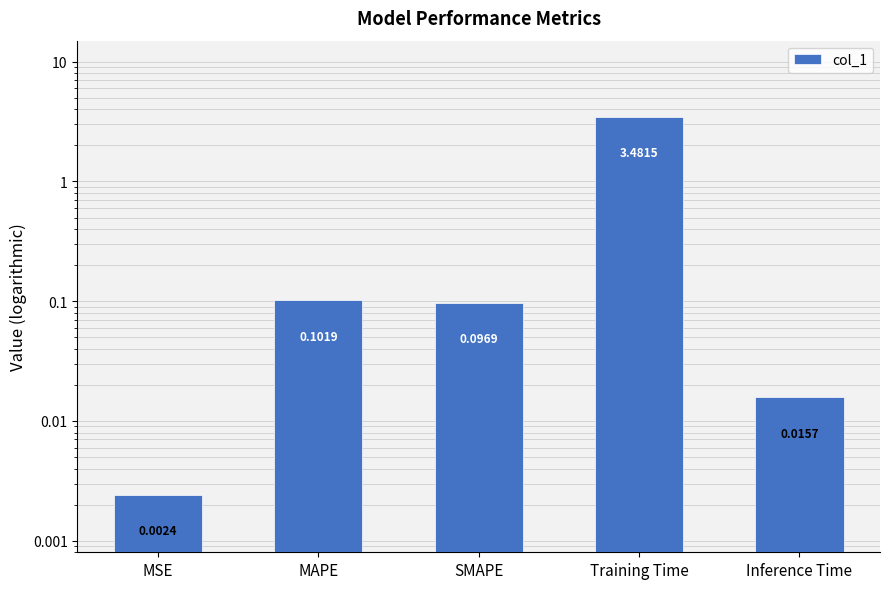

The value at MAPE is 0.1. True or false?

True